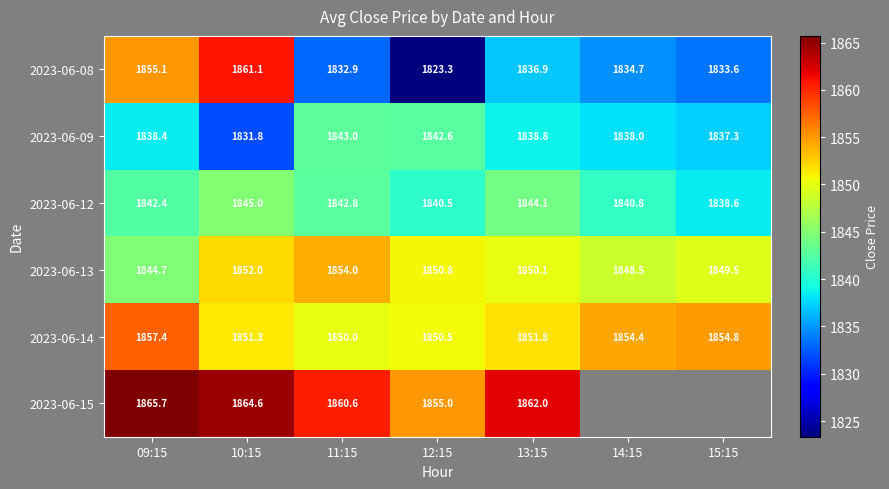

What is the difference between the highest and lowest values at 15:15?

21.3